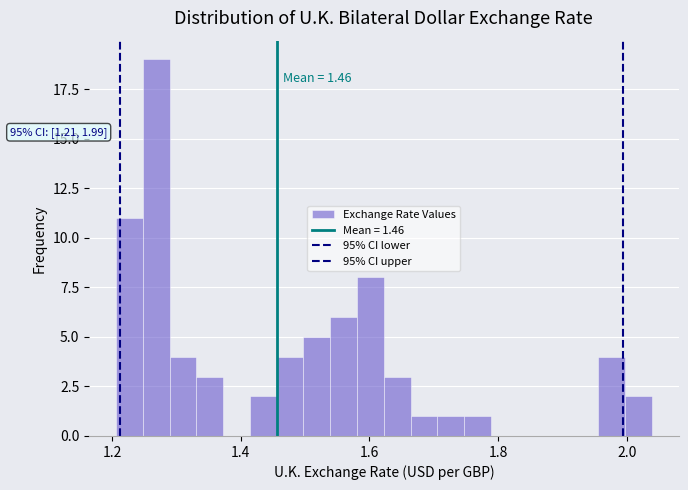

Read against the x-axis, roughly where is the centre of the tallest bar?

1.26